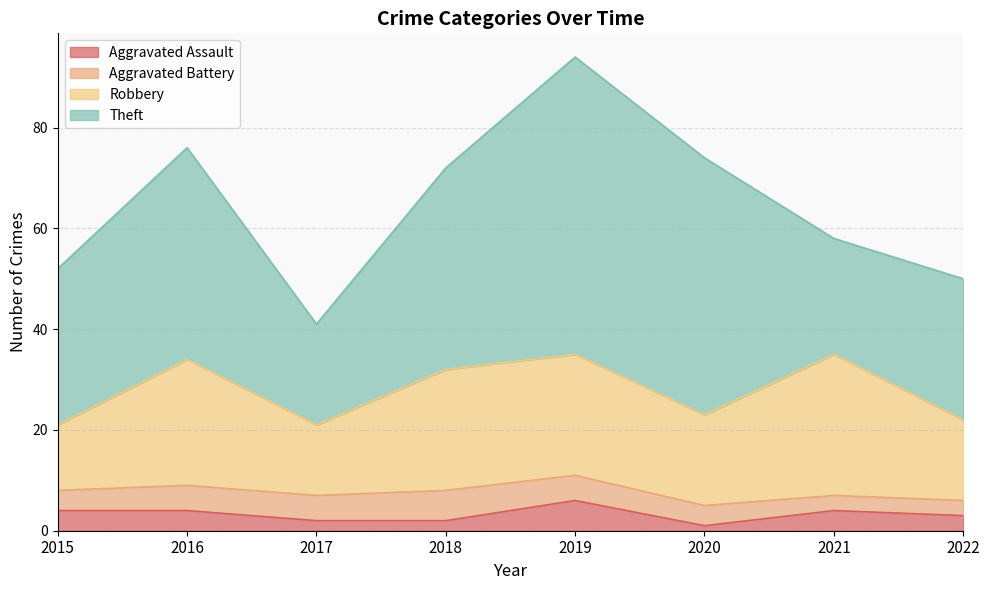

Which series changed the most between 2015 and 2019?

Theft